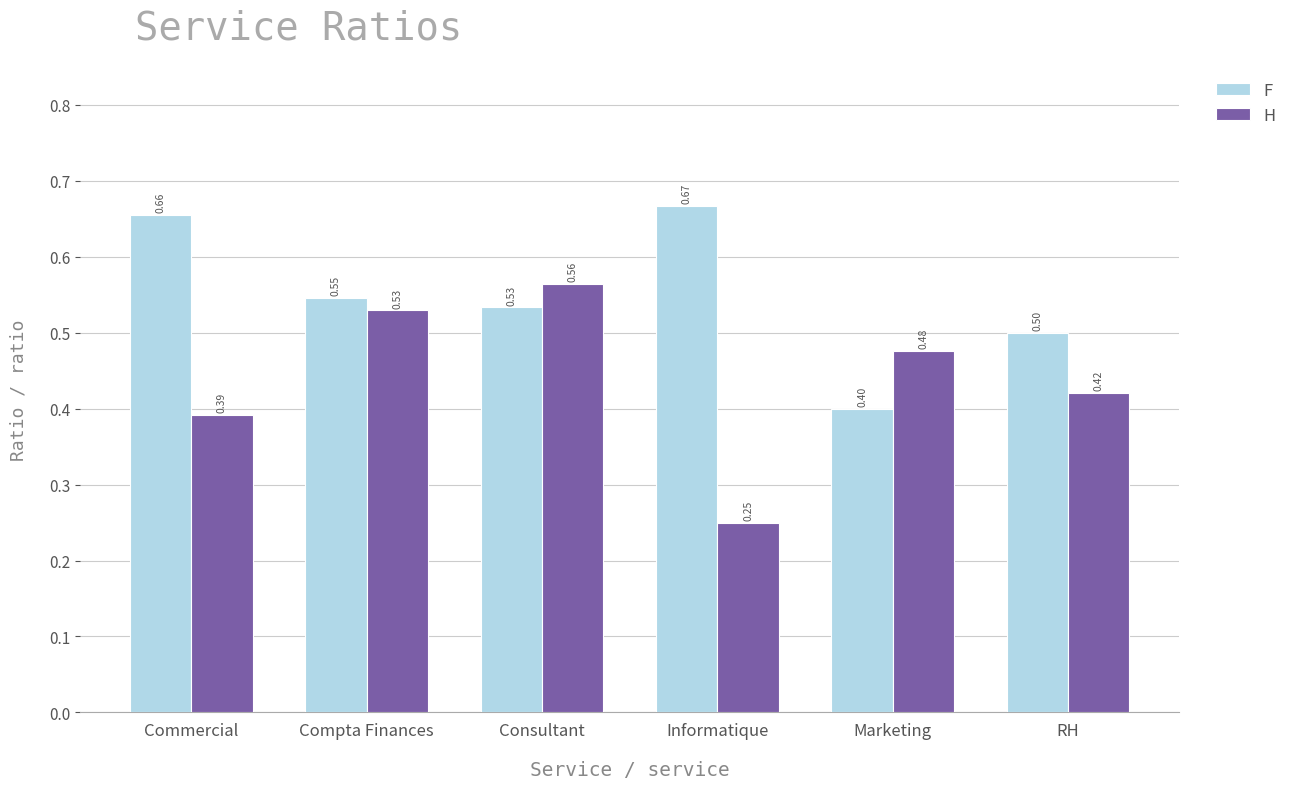

How many series are shown in this chart?

2